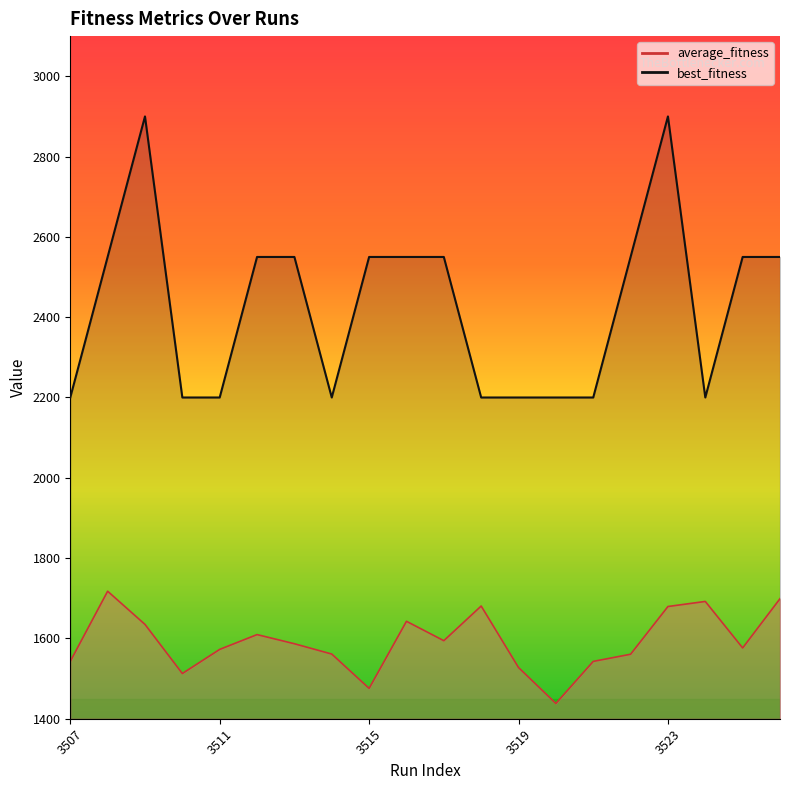

True or false: average_fitness has more than 1 interior local peaks.

True